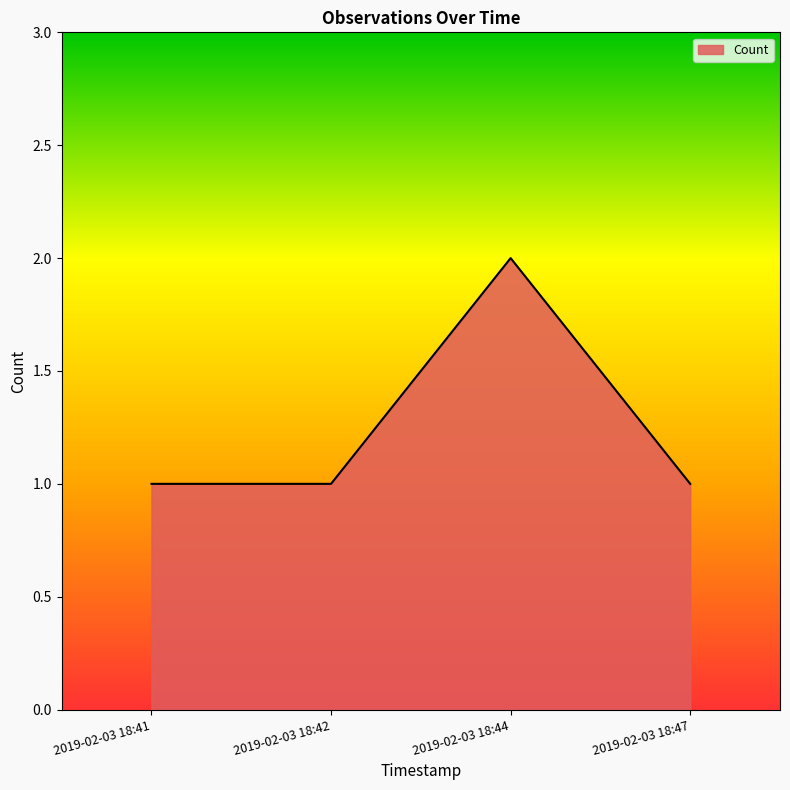

Which has a higher value, 2019-02-03 18:42 or 2019-02-03 18:44?

2019-02-03 18:44